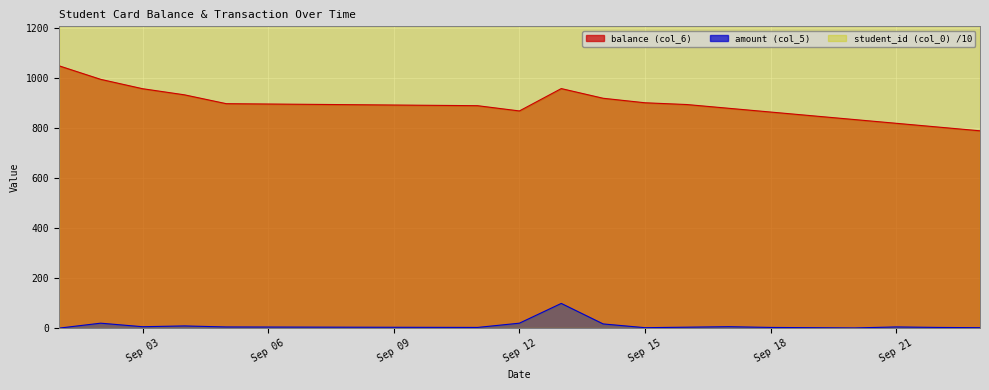

True or false: balance (col_6) and amount (col_5) cross at least once.

False